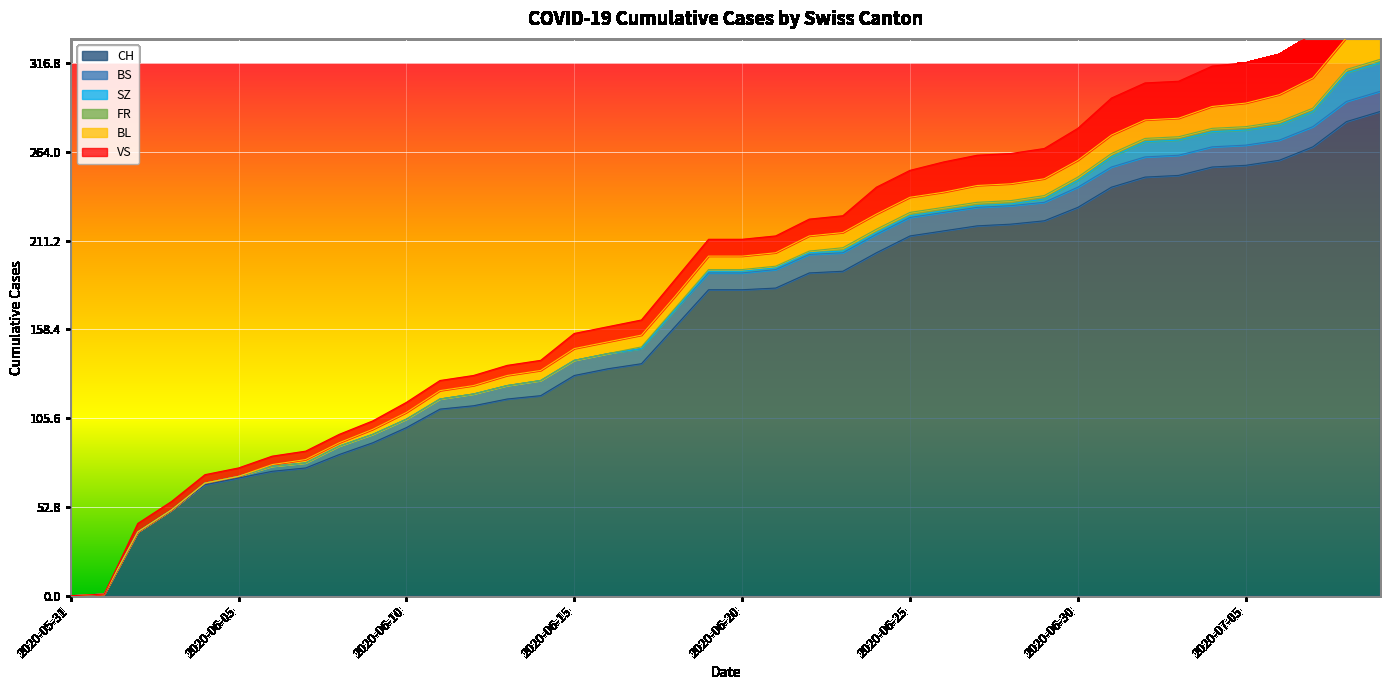

True or false: CH and VS cross at least once.

False